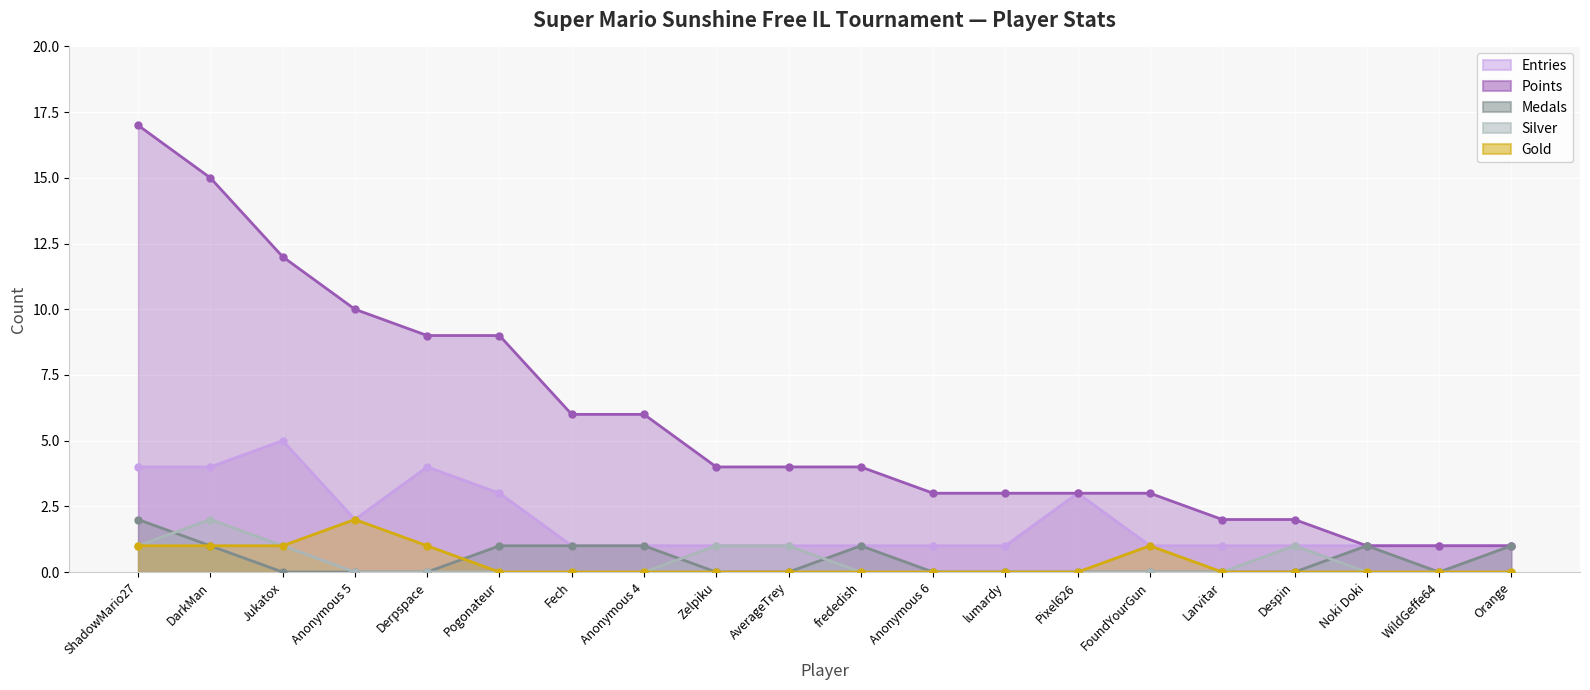

Rank the series by their maximum value, from lowest to highest.

Medals, Gold, Silver, Entries, Points